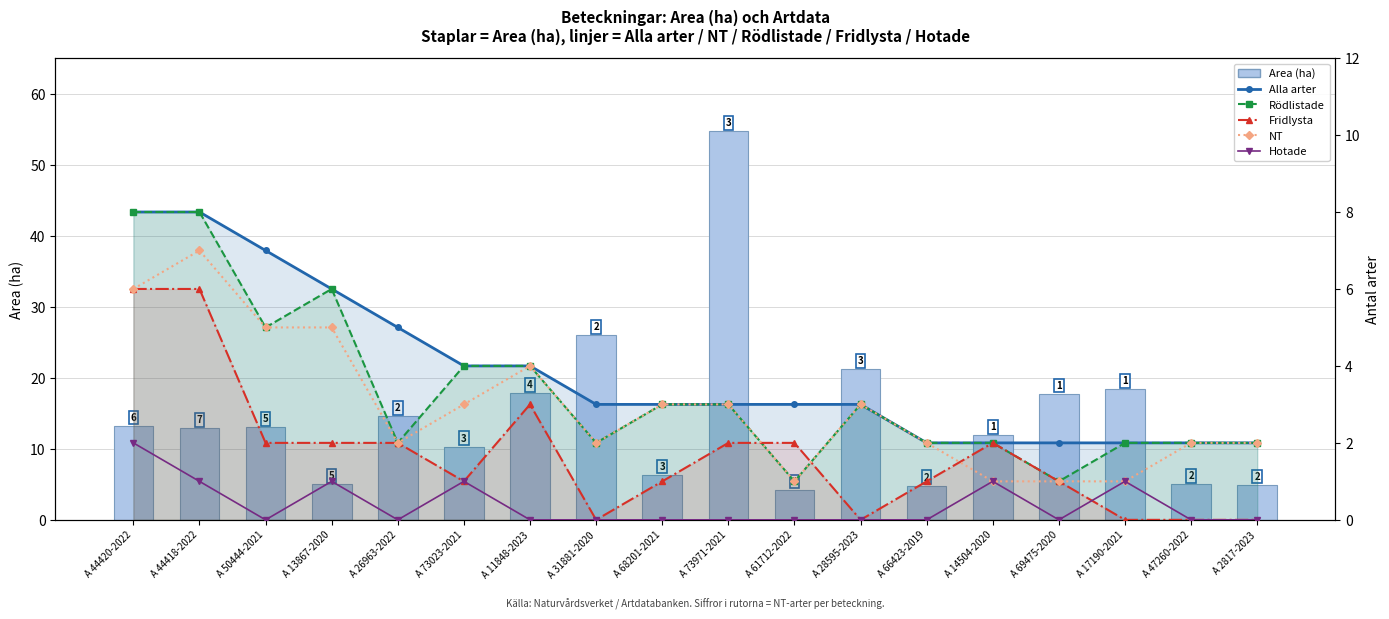

How many groups of bars are there?

18